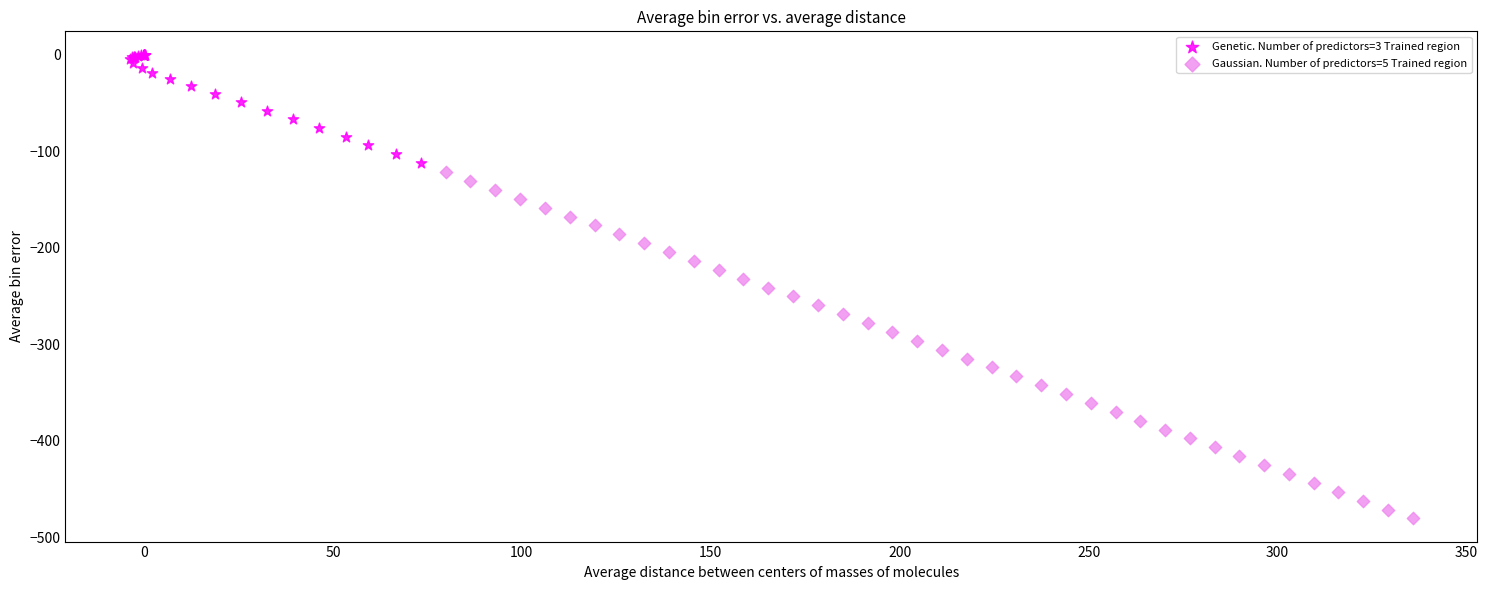

What are all the series names shown in the legend?

Genetic. Number of predictors=3 Trained region, Gaussian. Number of predictors=5 Trained region